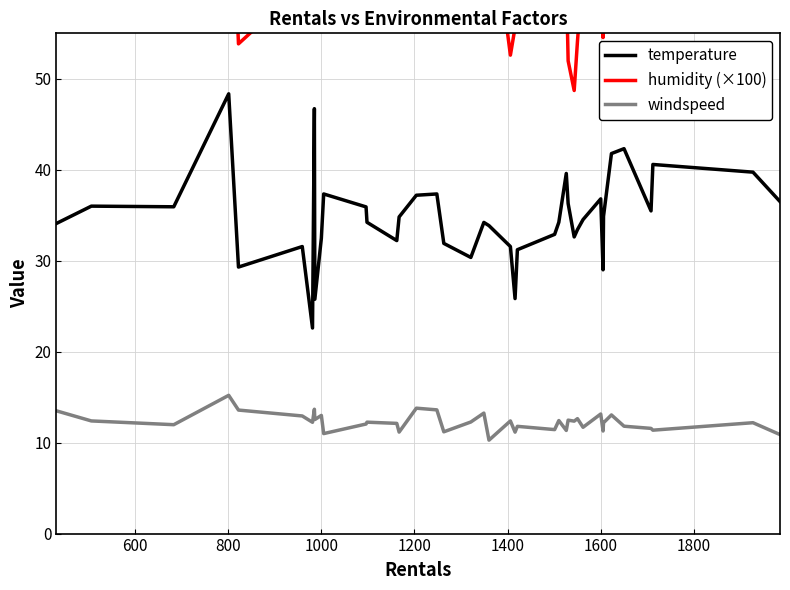

What is the maximum value for temperature?

48.4